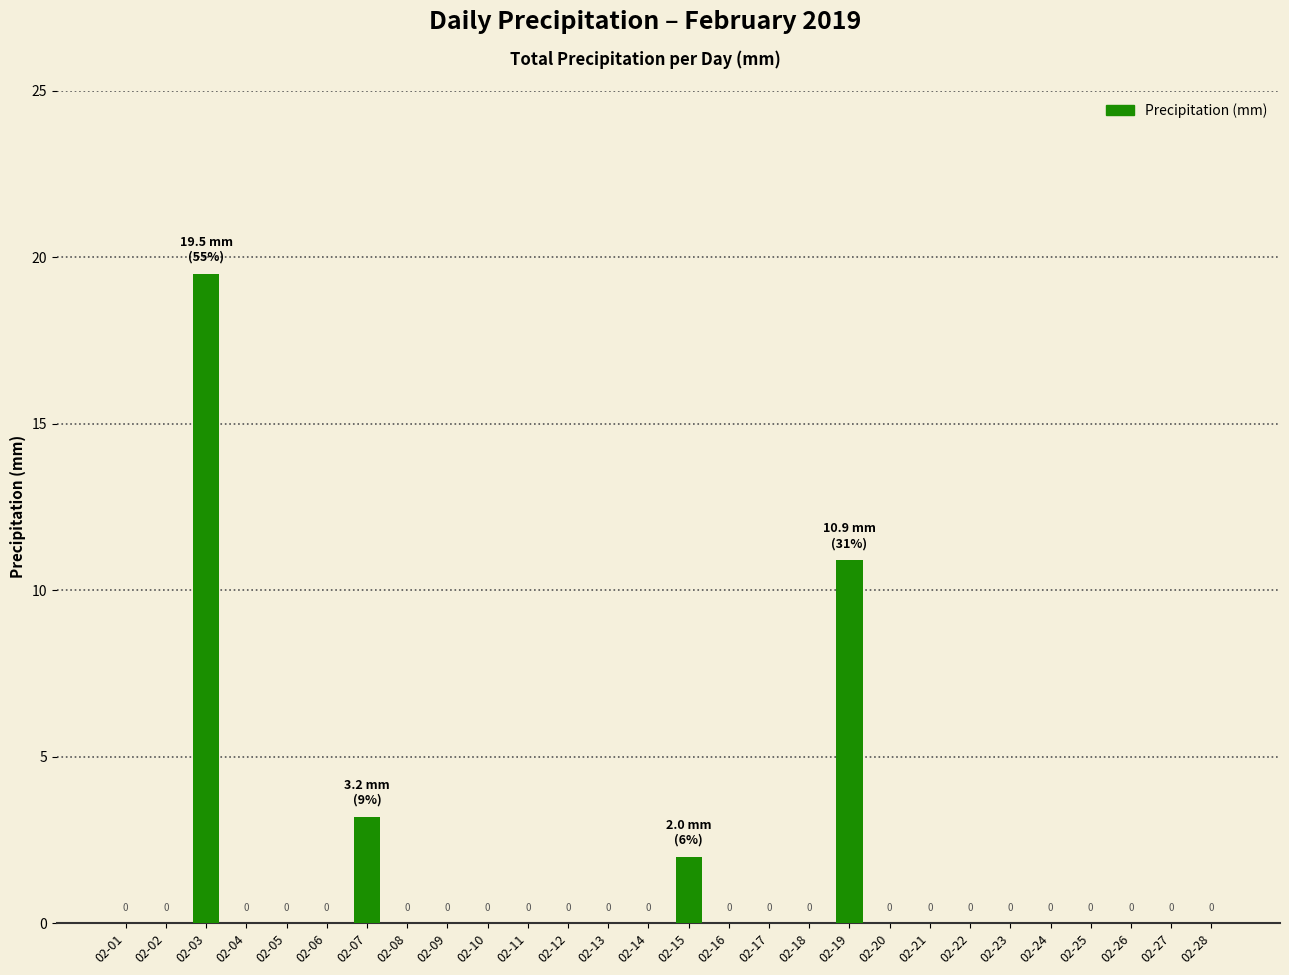

At which category does the chart reach its peak across all series?

02-03